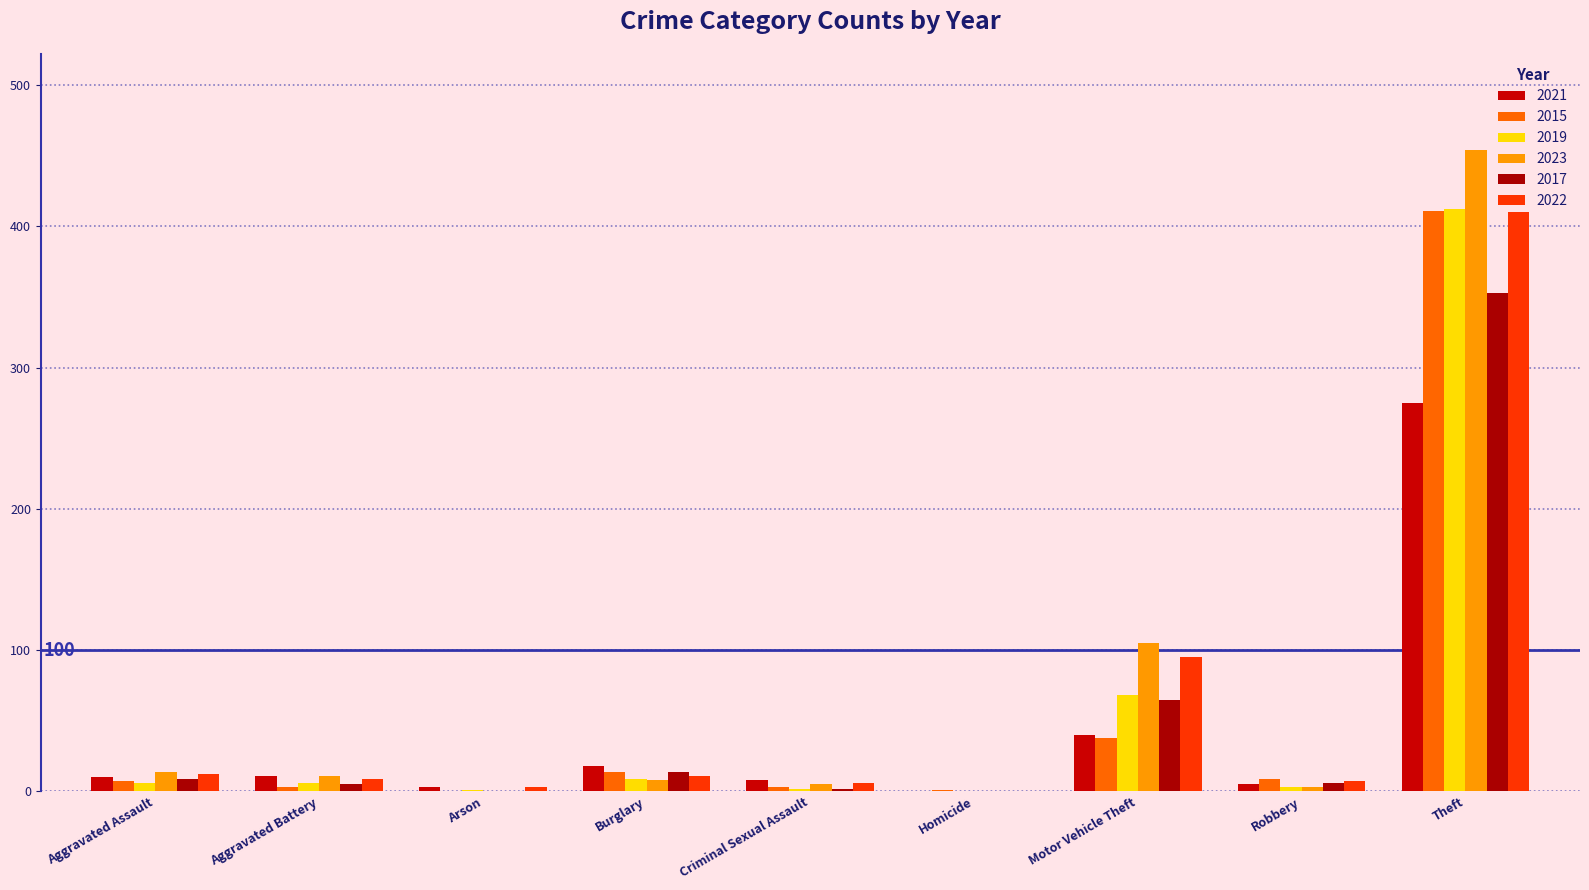

Are the bars horizontal?

No